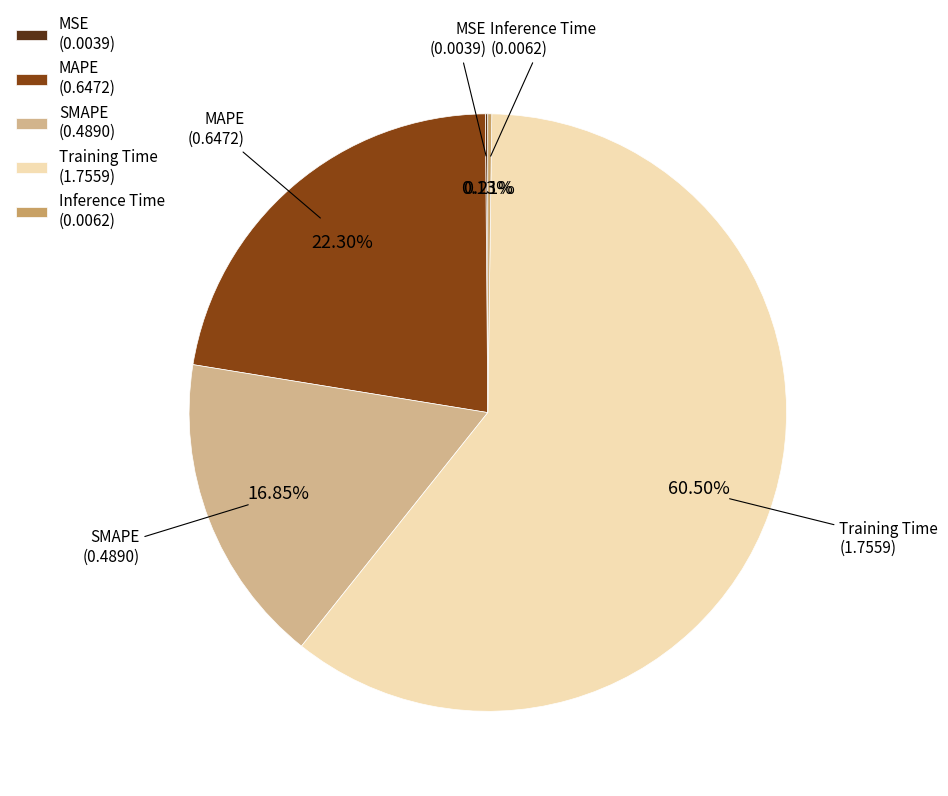

To the nearest percent, what percentage of the pie is MAPE?

22%